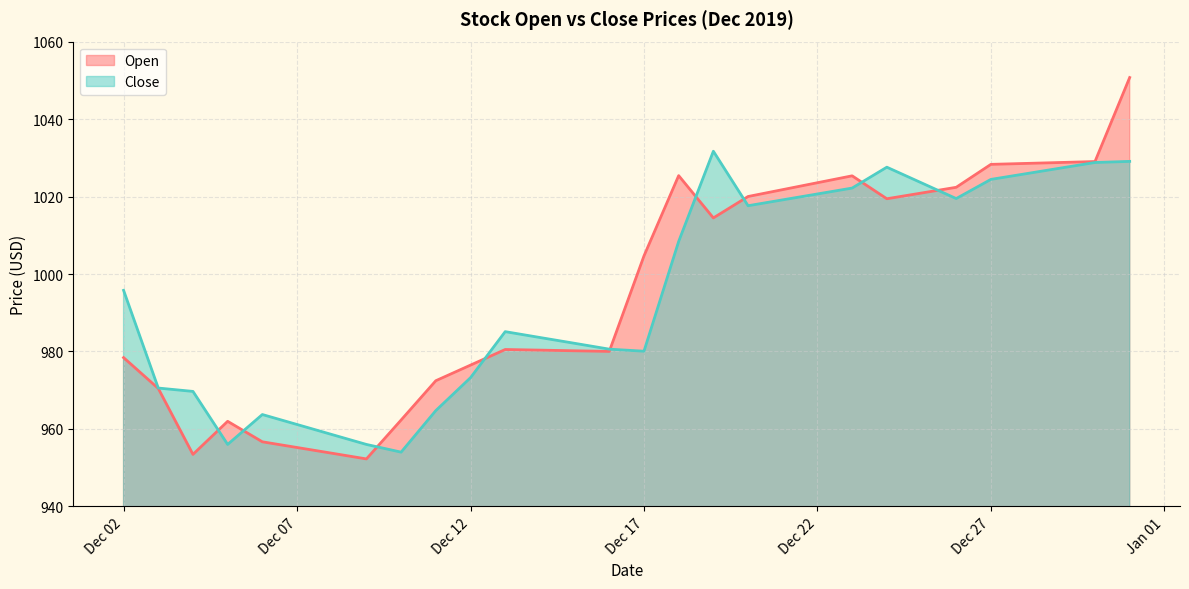

Reading left to right, what are all the values shown in this chart?

Open: 978.4	970.5	953.4	962.0	956.7	955.2	953.7	952.3	962.3	972.5	976.5	980.5	980.4	980.2	980.0	1004.7	1025.4	1014.5	1020.0	1021.8	1023.6	1025.3	1019.4	1020.9	1022.4	1028.3	1028.5	1028.8	1029.0	1050.7
Close: 995.8	970.6	969.7	956.0	963.7	961.1	958.6	956.0	954.0	964.7	973.2	985.1	983.6	982.1	980.6	980.1	1008.4	1031.7	1017.6	1019.1	1020.7	1022.2	1027.6	1023.5	1019.5	1024.4	1025.9	1027.3	1028.8	1029.1